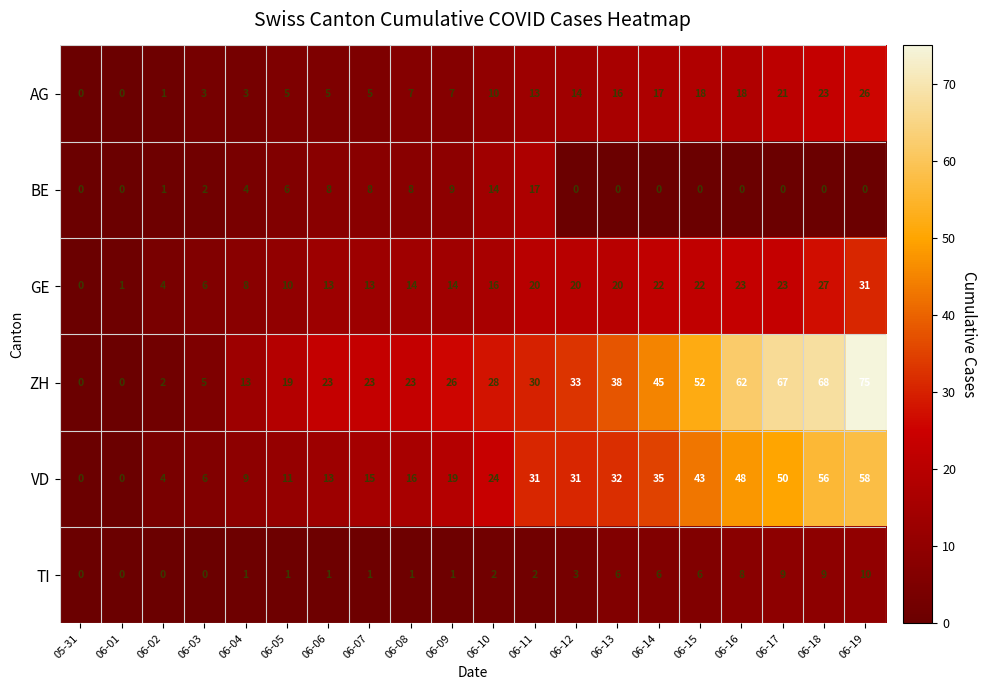

Which label corresponds to the largest value in the chart?

06-19